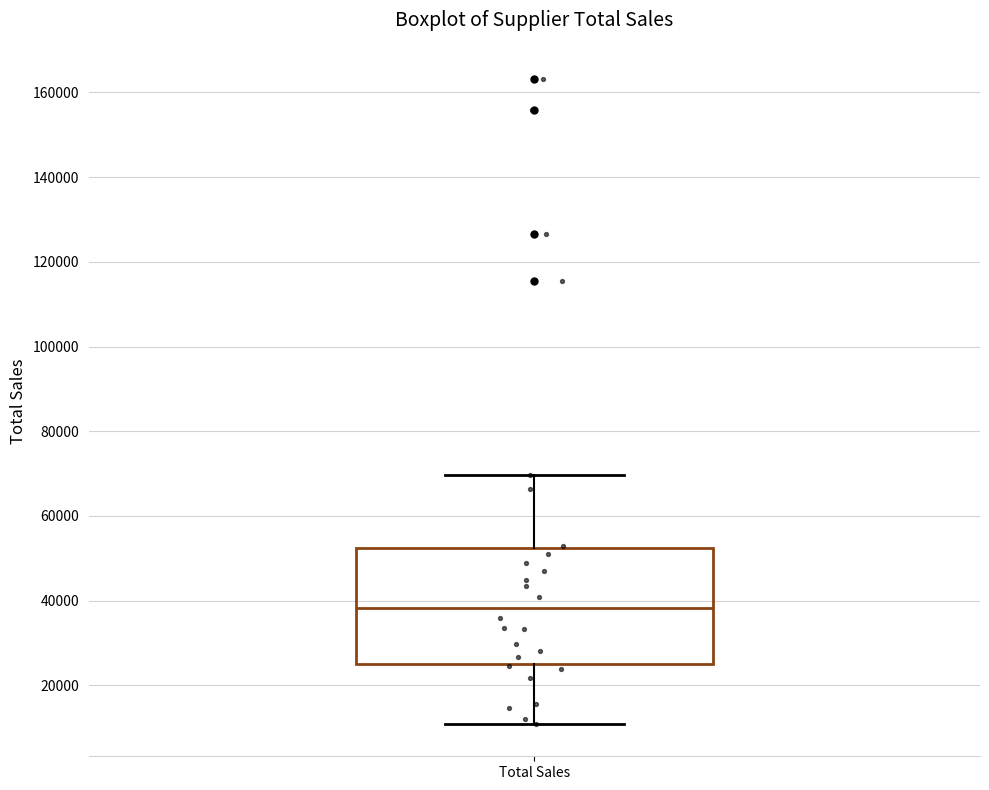

Where does the median line of the box for Total Sales sit on the y-axis? The values are not printed on the chart, so give them approximately, as read against the axis.

38000